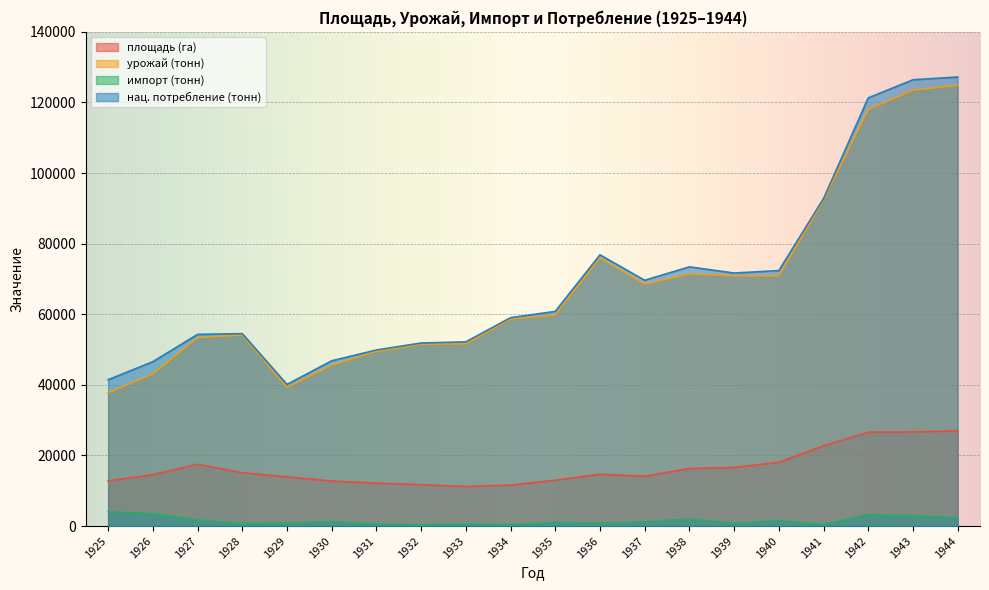

What is the sum of all нац. потребление (тонн) values?

1389132